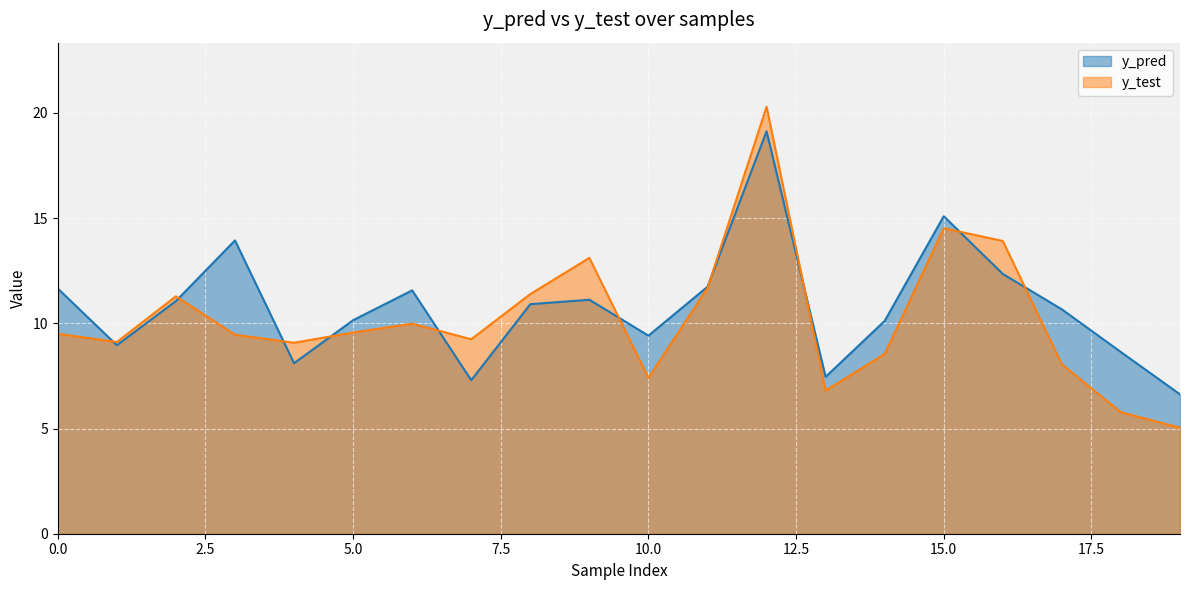

At 2, list the series in order from smallest to largest.

y_pred, y_test